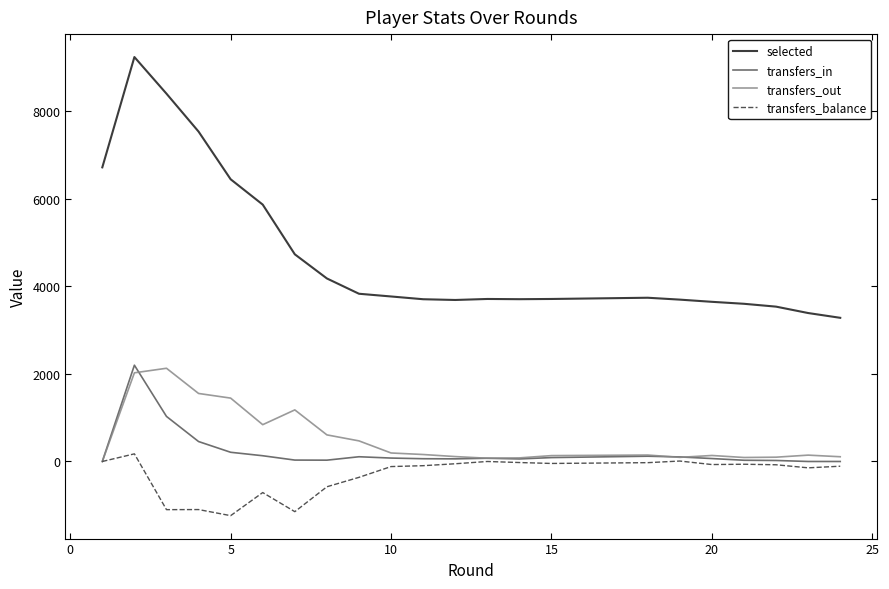

True or false: transfers_in and selected cross at least once.

False